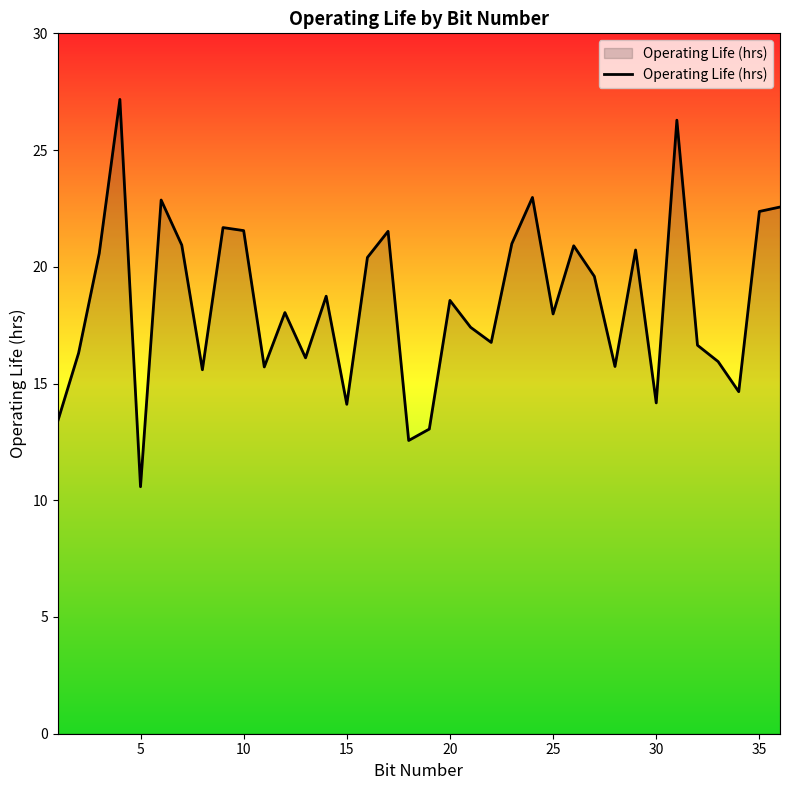

What is the maximum value shown in the chart?

27.2